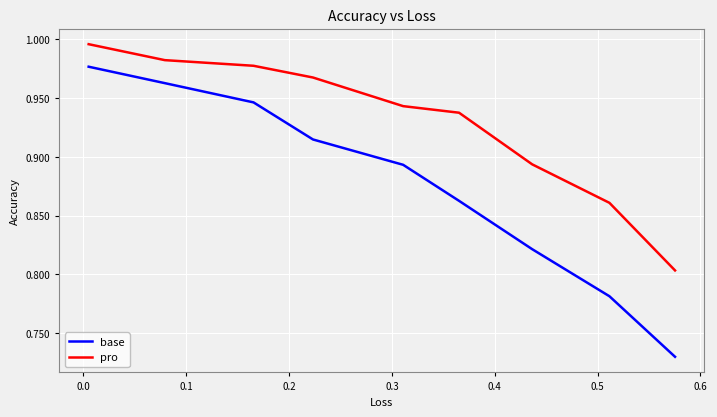

What is the difference between the maximum and second lowest values in the base series?

0.2